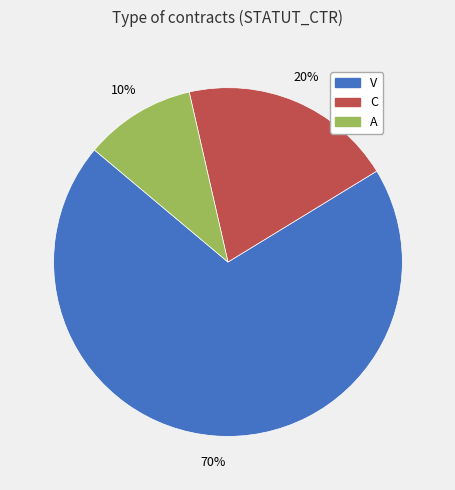

To the nearest percent, what is the difference between the largest and smallest slice percentages?

60%